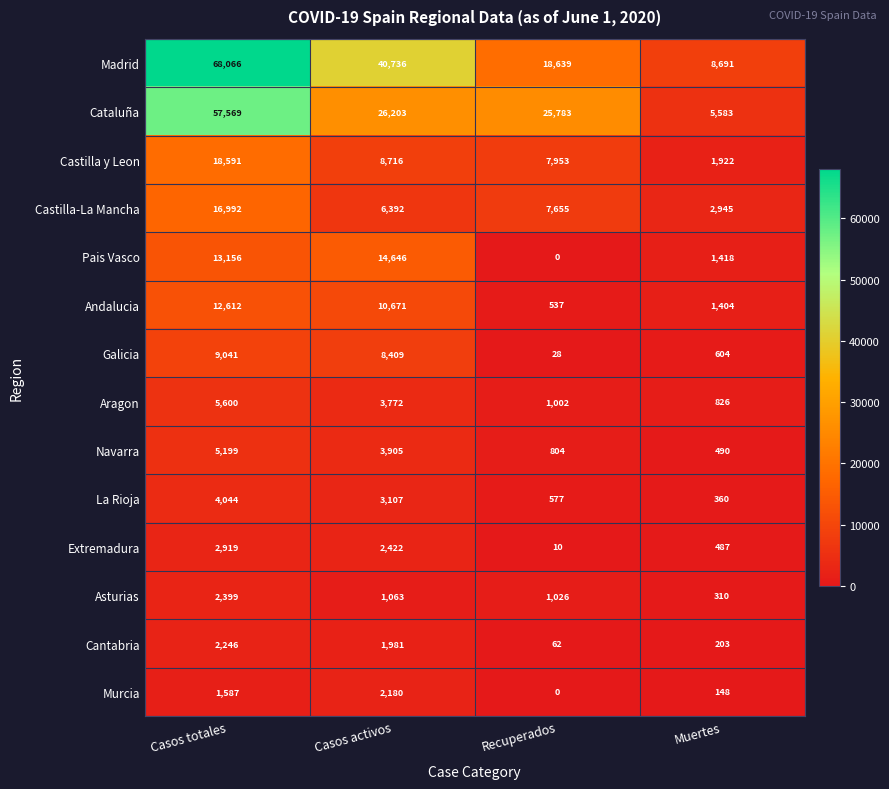

Read the Galicia value at Recuperados.

28